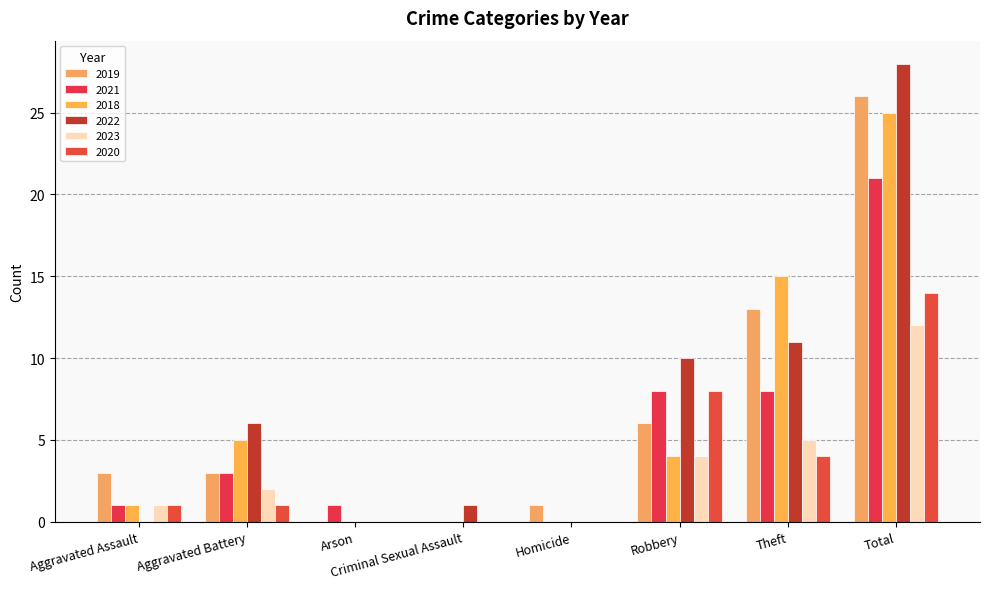

Which category has the lowest value across all series?

Arson